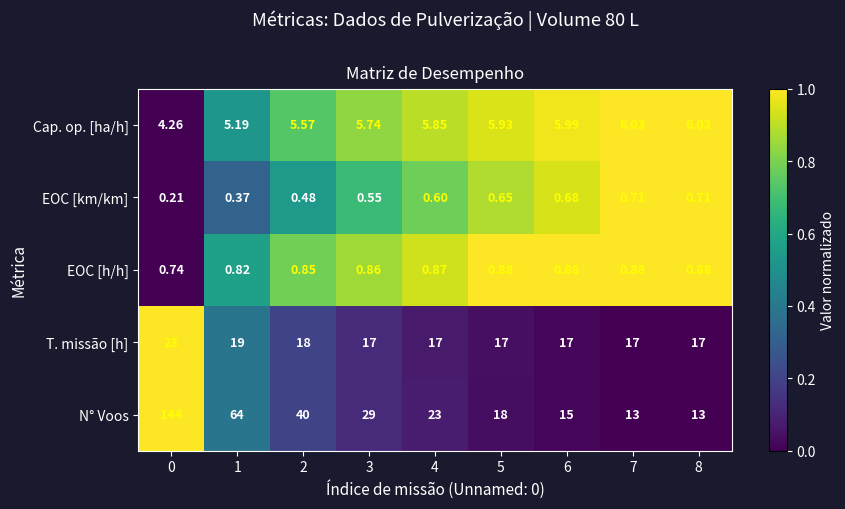

Between 3 and 6, which series saw the biggest shift?

N° Voos